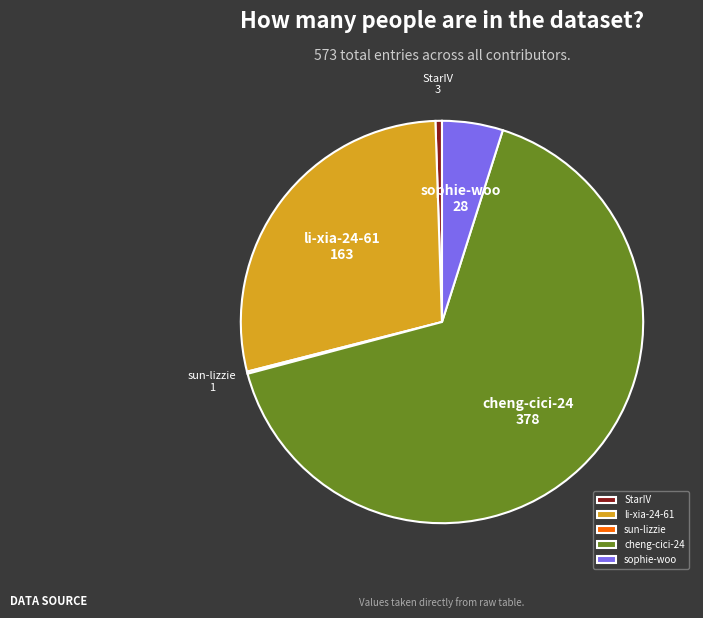

Which has a higher value, StarIV or li-xia-24-61?

li-xia-24-61